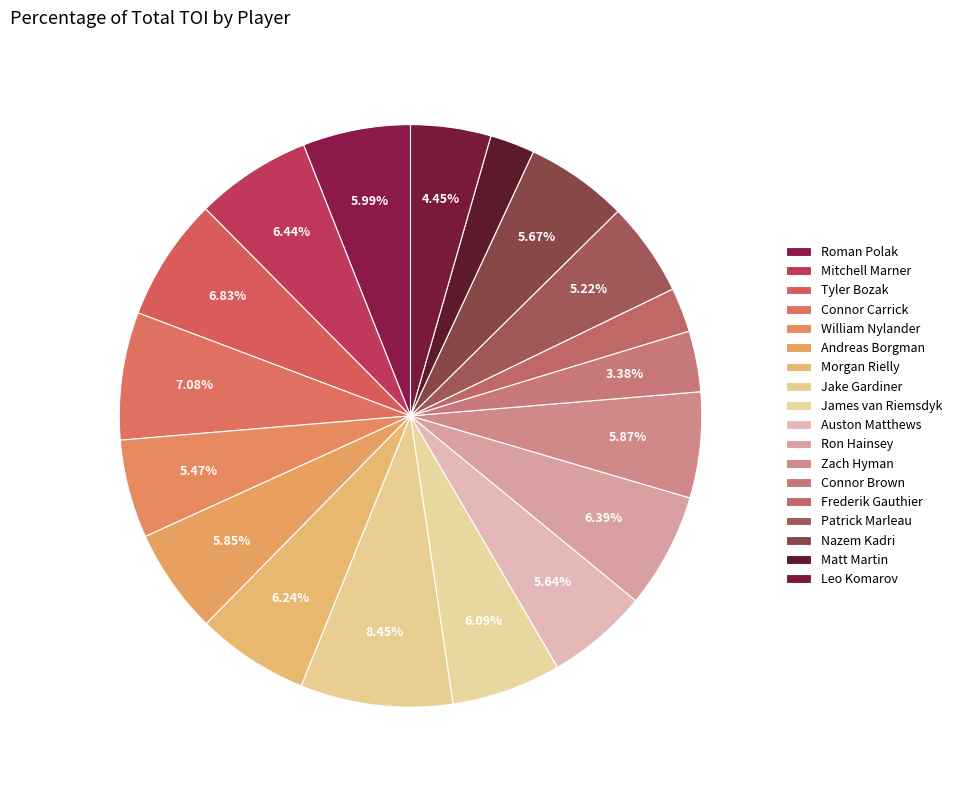

To the nearest percent, what is the difference between the largest and smallest slice percentages?

6%